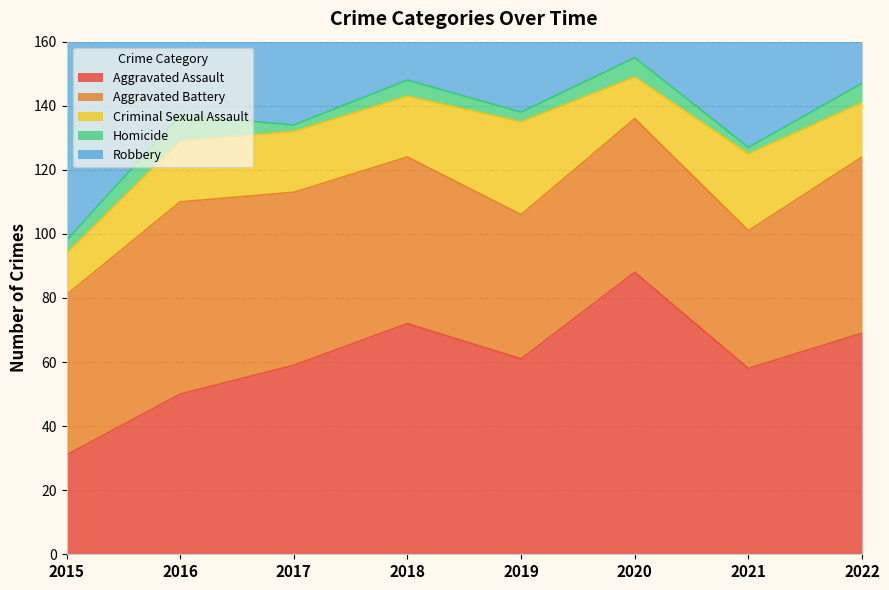

At which category does Aggravated Battery reach its first local valley?

2019